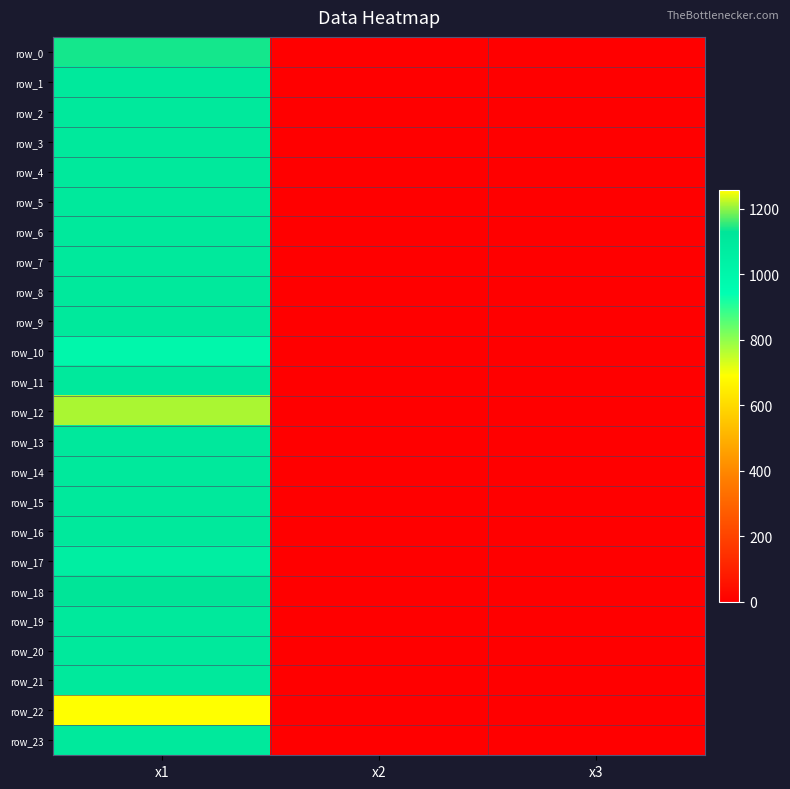

Reading right to left, extract all data points from this chart.

row_0: 0.0	0.0	1140.0
row_1: 0.0	0.0	1100.0
row_2: 0.0	0.0	1100.0
row_3: 0.0	0.0	1100.0
row_4: 0.0	0.0	1100.0
row_5: 0.0	0.0	1100.0
row_6: 0.0	0.0	1100.0
row_7: 0.0	0.0	1100.0
row_8: 0.0	0.0	1100.0
row_9: 0.0	0.0	1100.0
row_10: 0.0	0.0	994.6
row_11: 0.0	0.0	1100.0
row_12: 0.0	0.0	1213.5
row_13: 0.0	0.0	1104.6
row_14: 0.0	0.0	1100.0
row_15: 0.0	0.0	1100.0
row_16: 0.0	0.0	1100.0
row_17: 0.0	0.0	1061.2
row_18: 0.0	0.0	1130.4
row_19: 0.0	0.0	1100.0
row_20: 0.0	0.0	1100.0
row_21: 0.0	0.0	1100.0
row_22: 0.0	0.0	1256.0
row_23: 0.0	0.0	1100.0